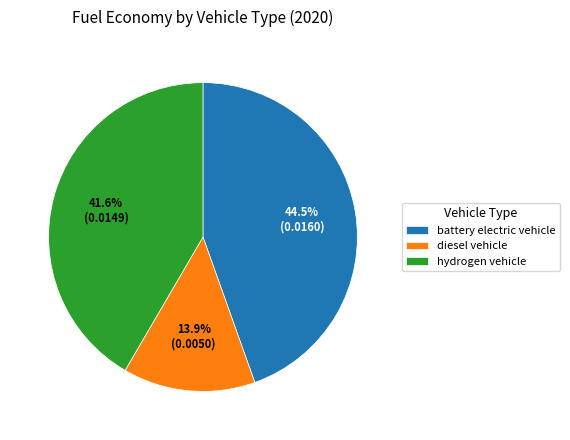

True or false: diesel vehicle accounts for 20% of the total.

False